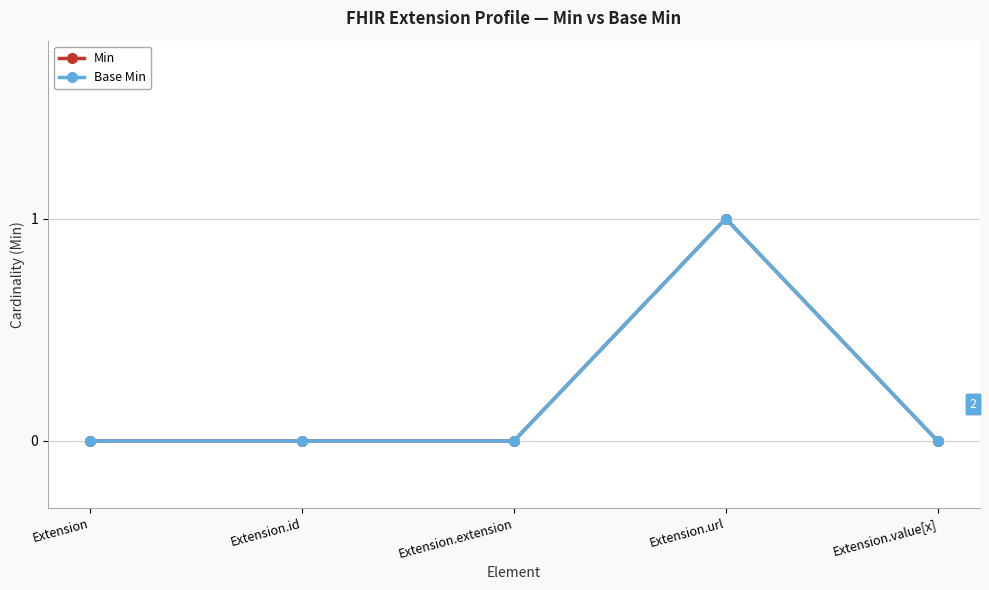

The value of Min at Extension.url is 1. True or false?

False